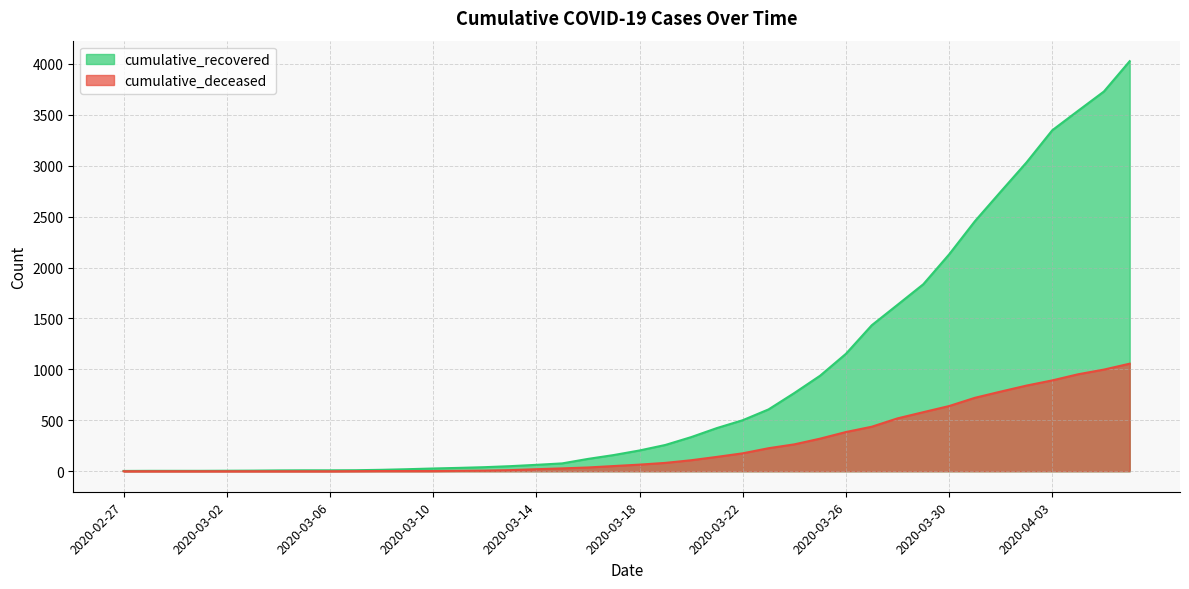

Where does the cumulative_deceased series first go above 65?

2020-03-19